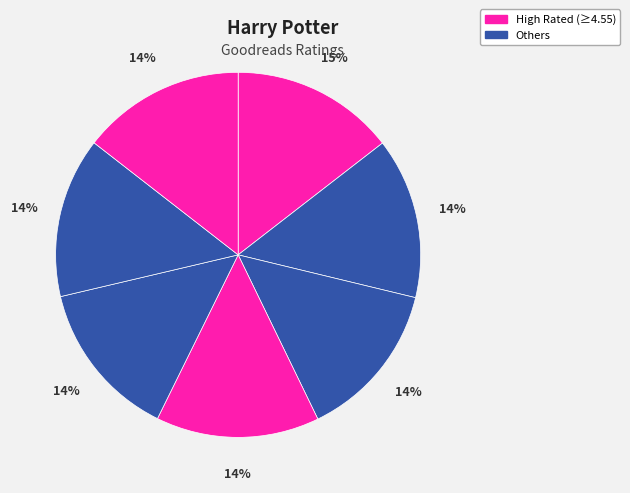

To the nearest percent, what is the average slice percentage?

14%